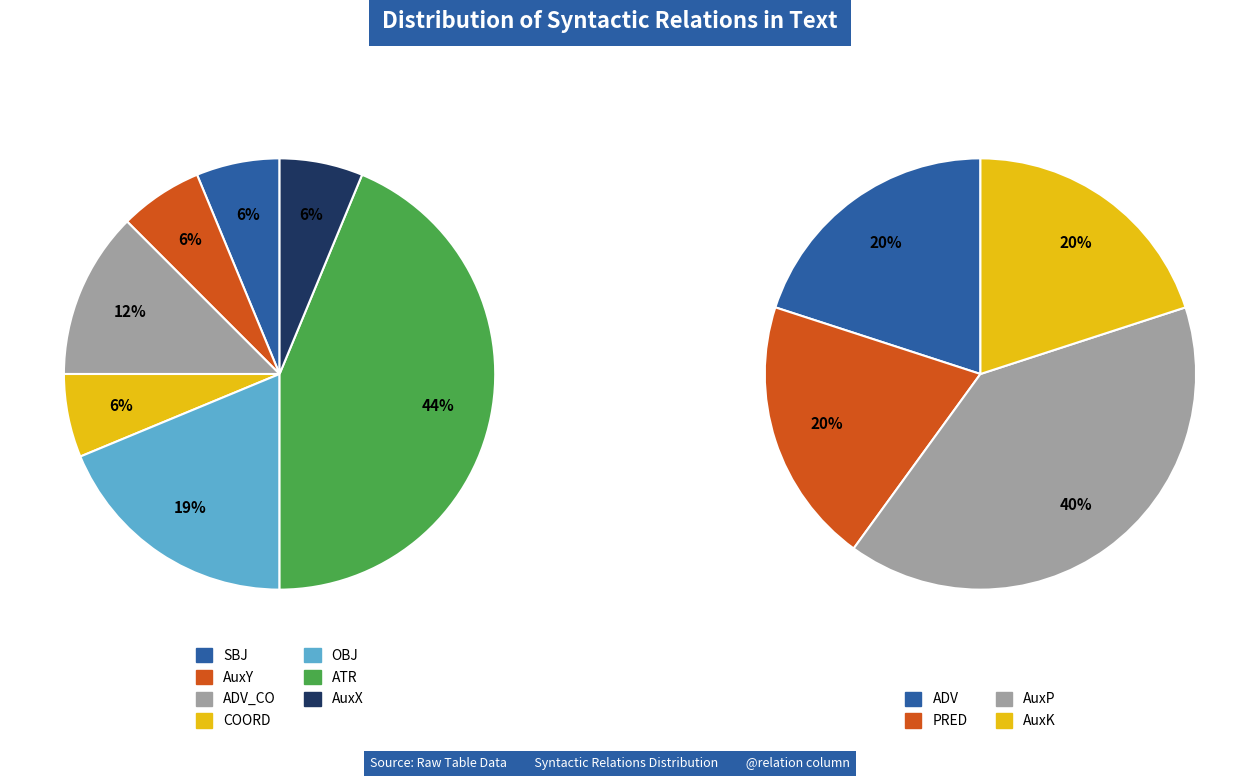

How many slices are in this pie chart?

11